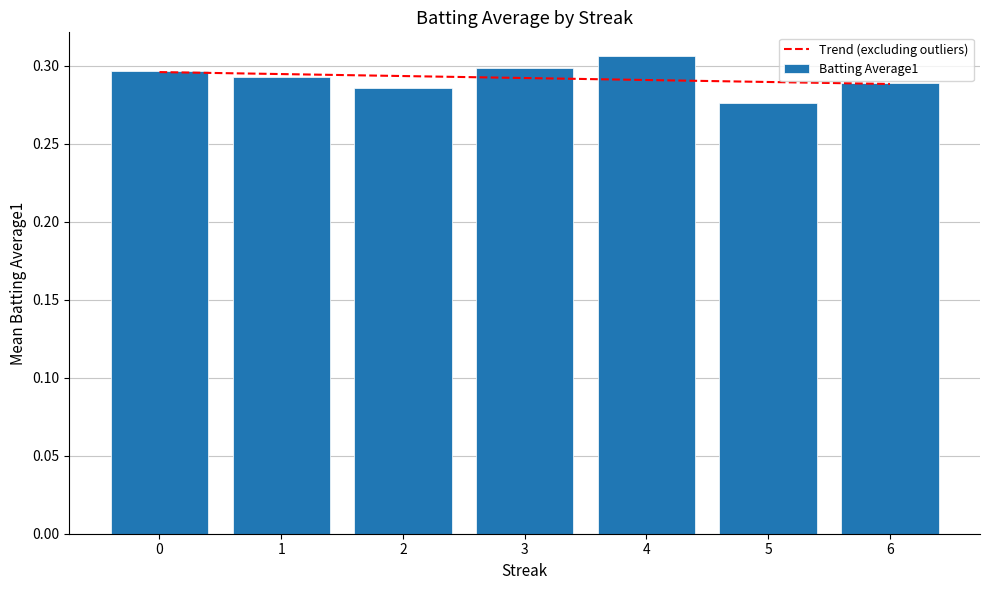

At which category is the sum across all series the highest?

4